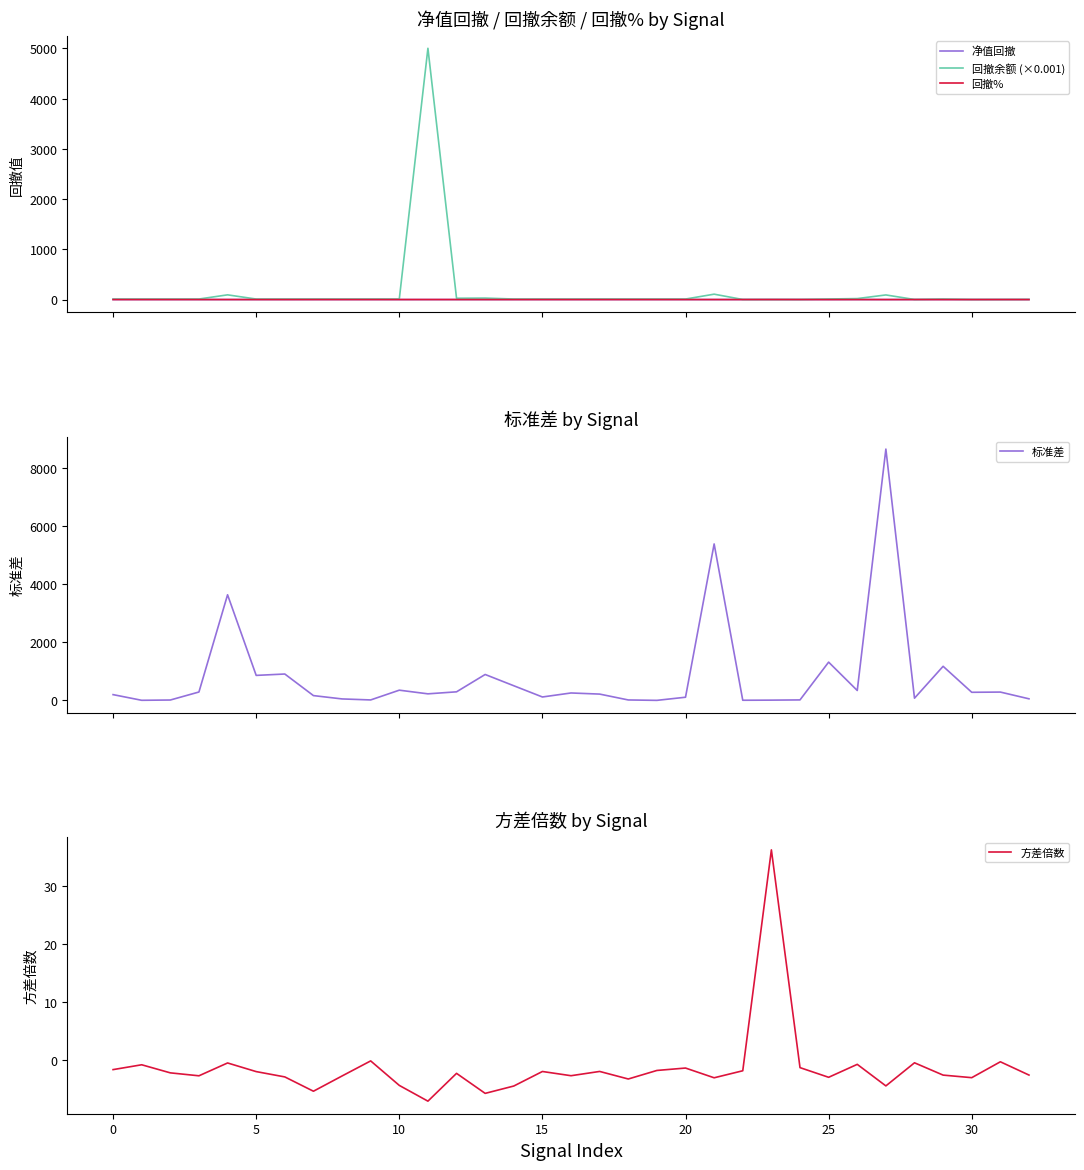

What is the spread (max minus min) of values at 10?

291.0